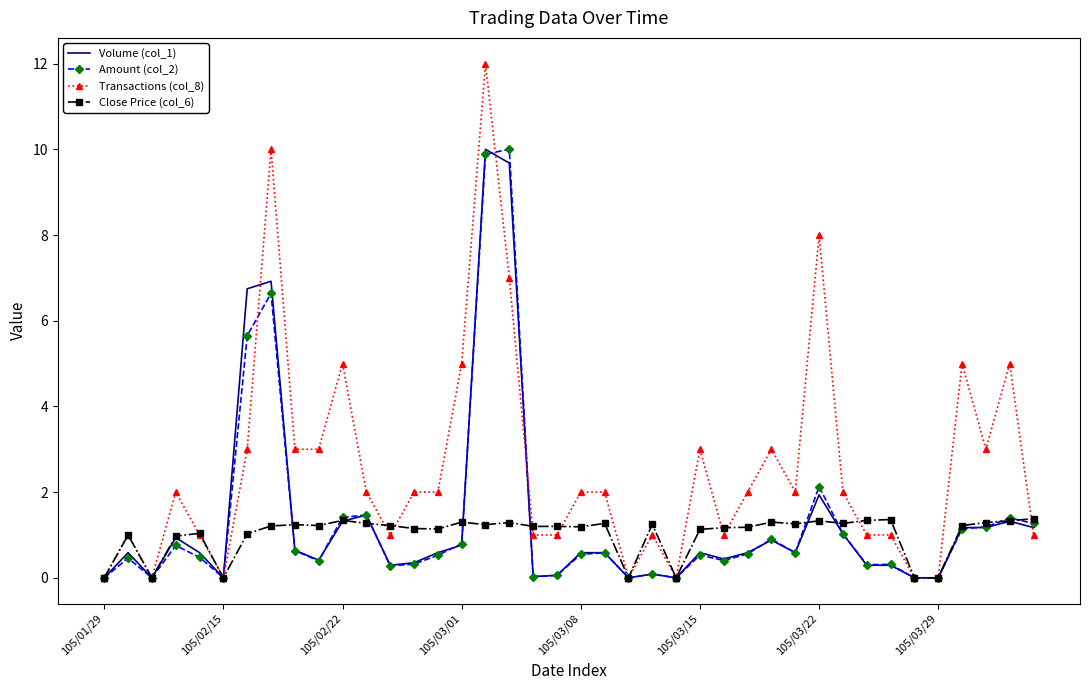

Which series has the largest total across all categories?

Transactions (col_8)